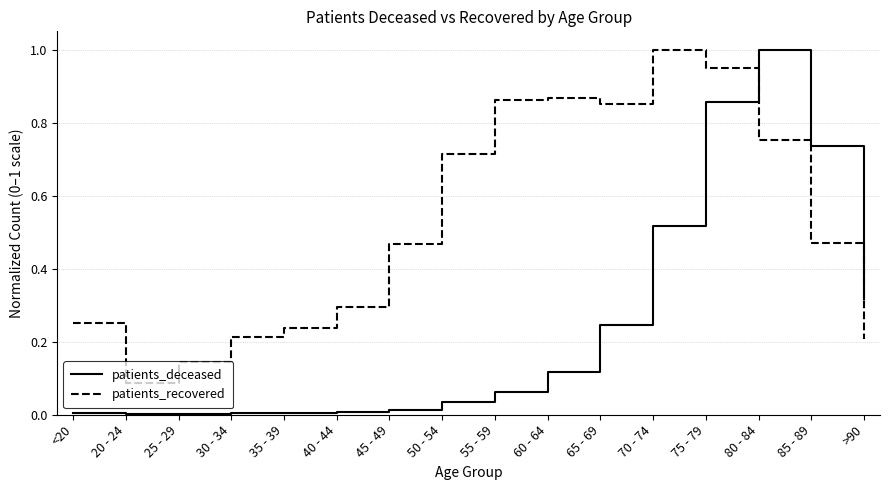

How many times do patients_recovered and patients_deceased cross each other?

1